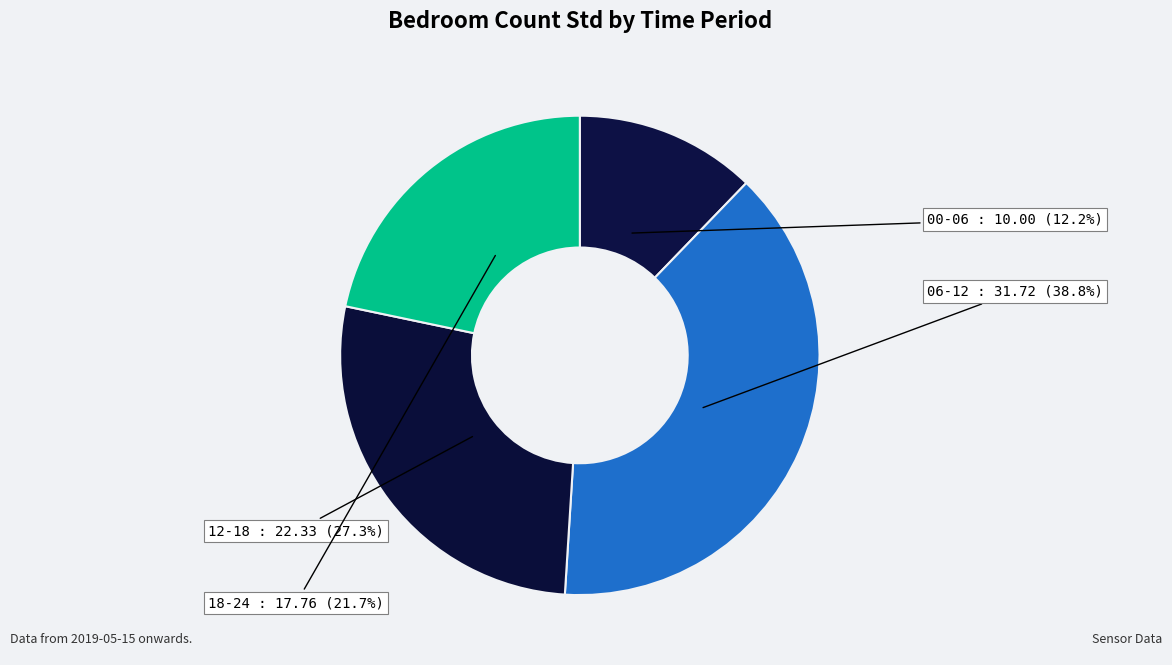

Is 00-06 the majority of the pie?

No